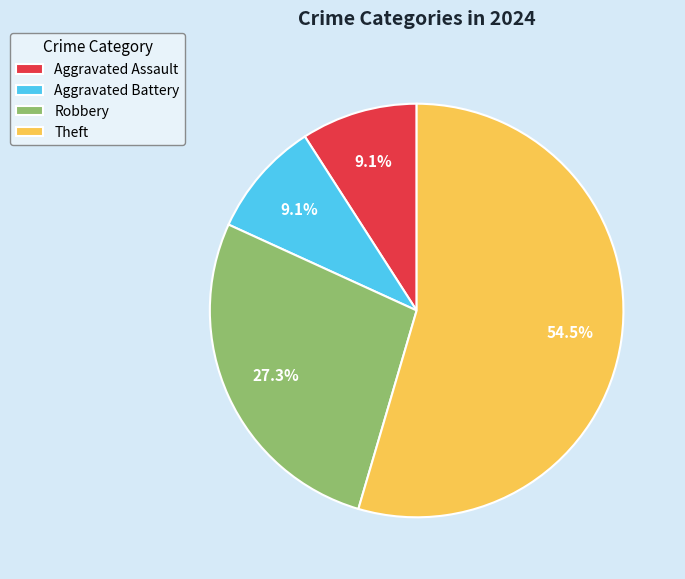

True or false: Theft accounts for 47% of the total.

False